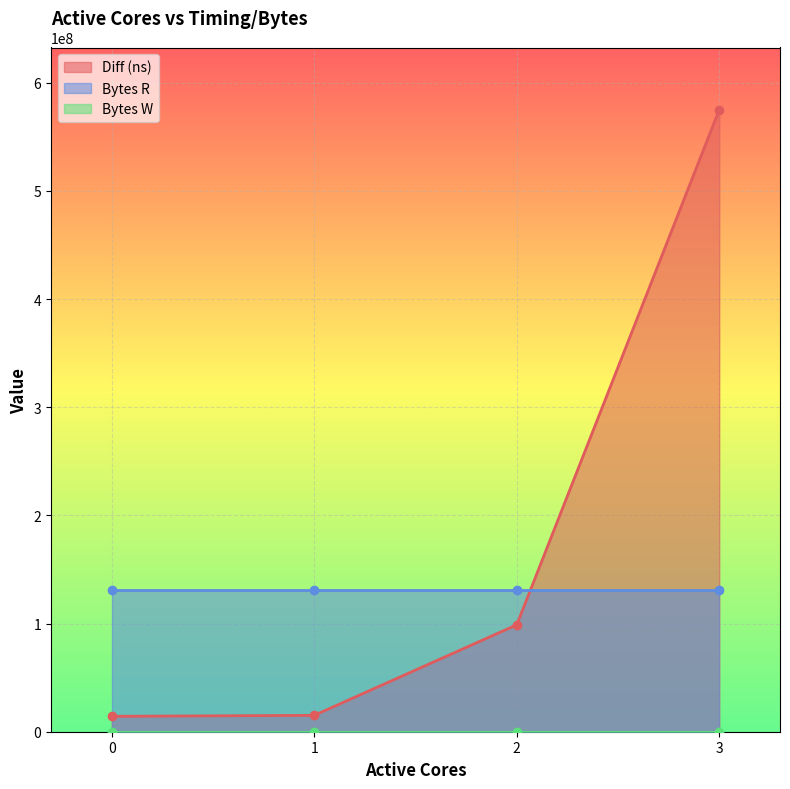

What value does the Diff (ns) series have at 1, to the nearest 50?

15149700